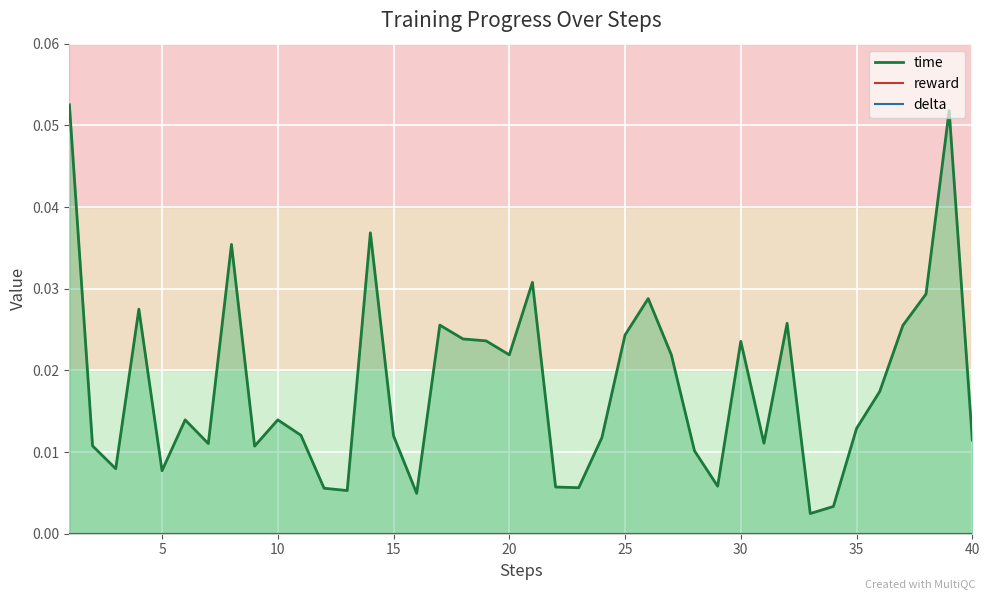

The delta series shows 0.0 at 25. True or false?

True